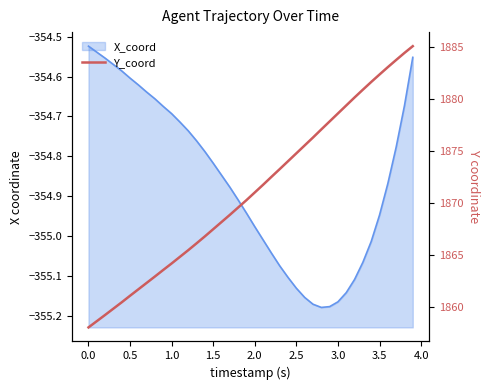

Reading left to right, extract all data points from this chart.

1858.0	1858.6	1859.2	1859.8	1860.4	1861.1	1861.7	1862.3	1862.9	1863.5	1864.2	1864.8	1865.5	1866.1	1866.8	1867.5	1868.2	1868.8	1869.6	1870.3	1871.0	1871.8	1872.5	1873.3	1874.0	1874.8	1875.5	1876.3	1877.1	1877.8	1878.6	1879.4	1880.2	1880.9	1881.7	1882.4	1883.1	1883.8	1884.5	1885.1